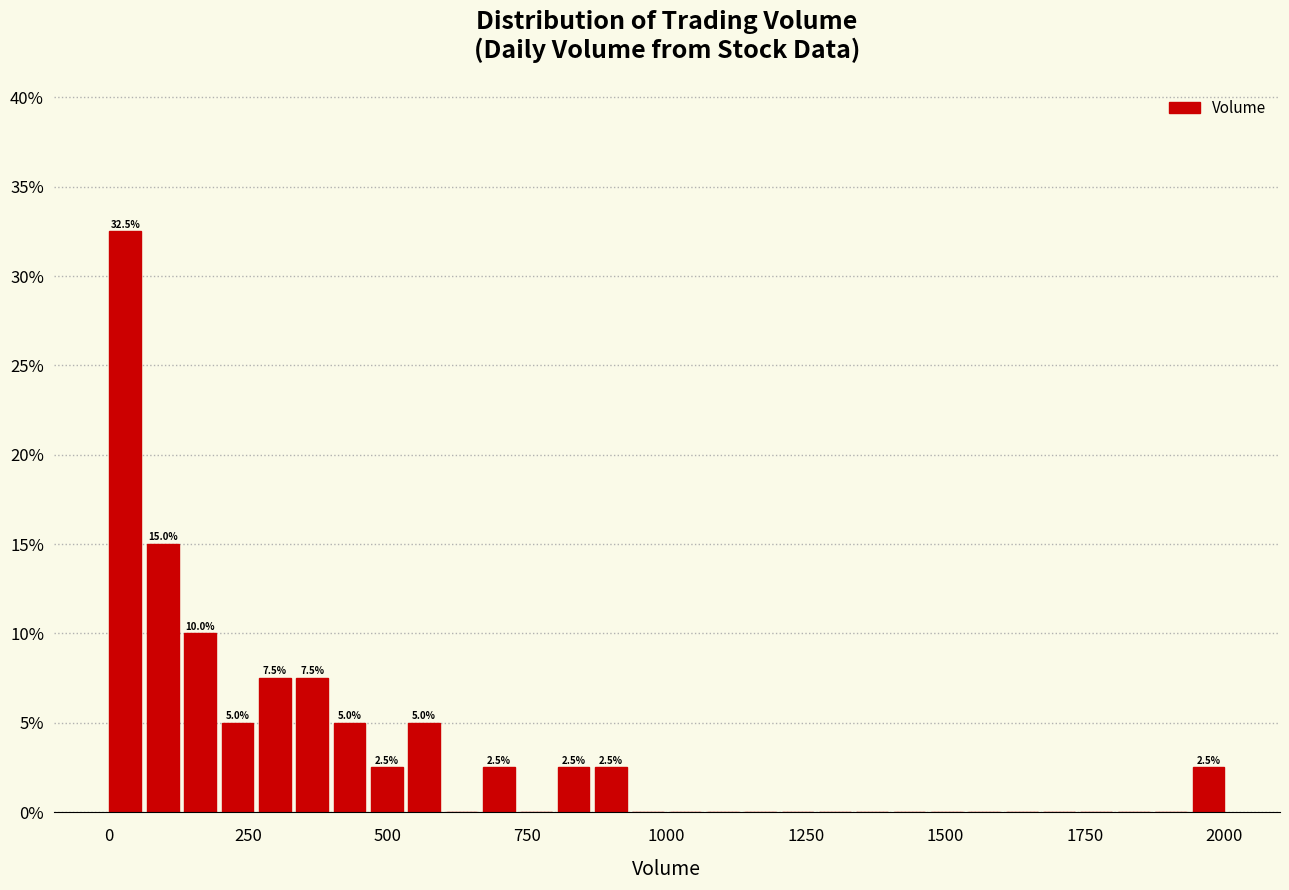

Read against the x-axis, roughly where is the centre of the tallest bar?

50